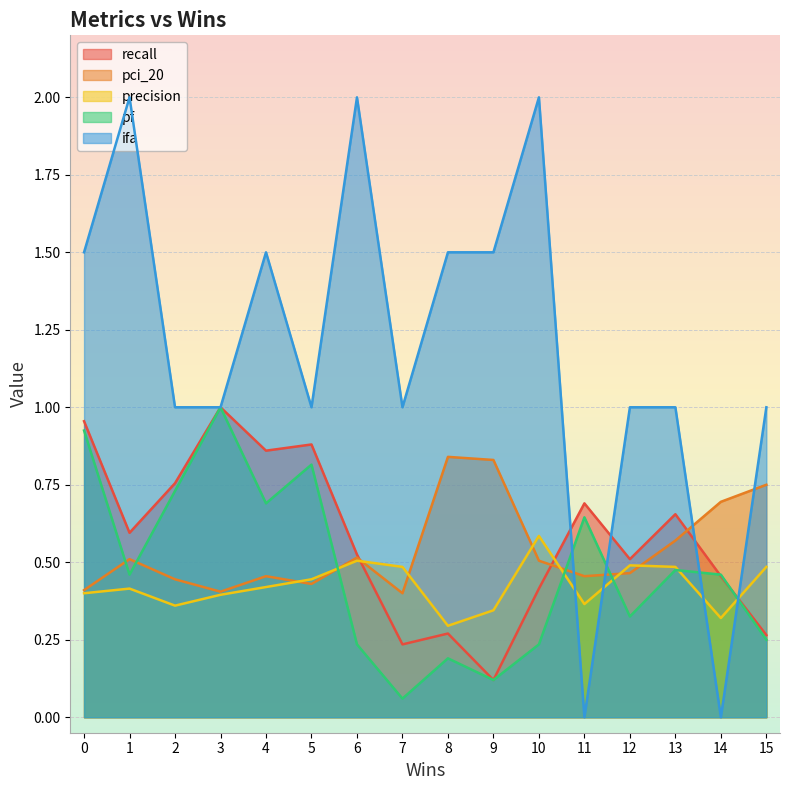

What is the difference between the highest and lowest values at 8?

1.3